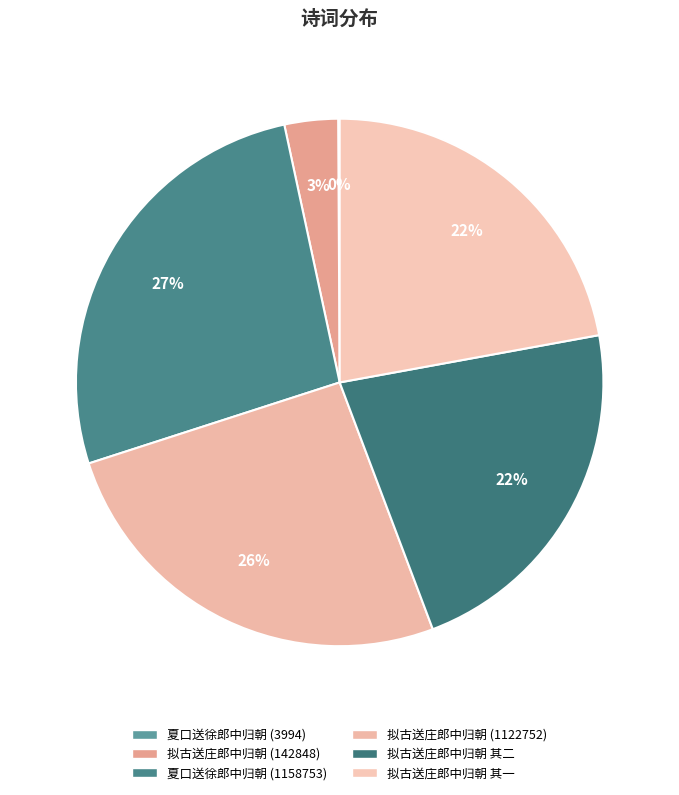

Approximately how many times larger is the value at 拟古送庄郎中归朝 (142848) compared to 夏口送徐郎中归朝 (3994)?

35.8